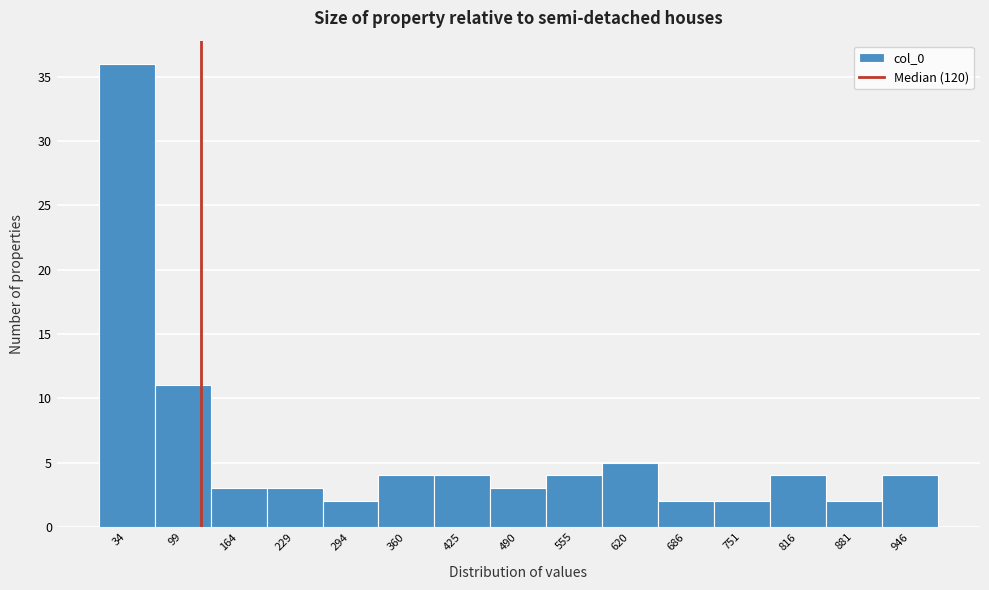

How tall is the bar that spans 260 to 330 on the x-axis? Neither the bar edges nor the heights are printed on the chart, so give them approximately, as read against the axes.

2